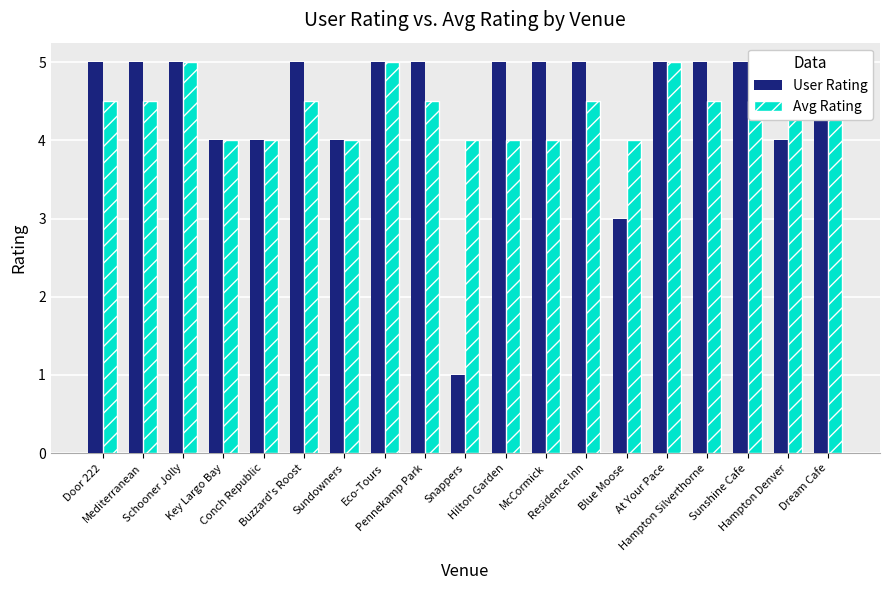

Are the bars grouped side by side (vs. stacked)?

Yes